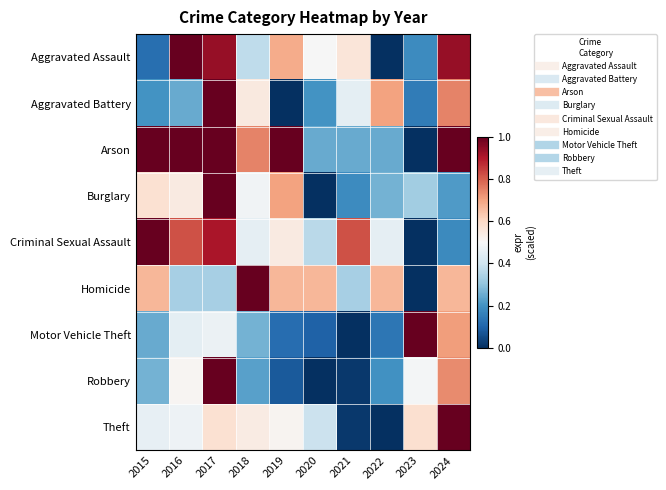

Rank the series by their maximum value, from lowest to highest.

Homicide, Arson, Criminal Sexual Assault, Aggravated Assault, Aggravated Battery, Robbery, Burglary, Motor Vehicle Theft, Theft